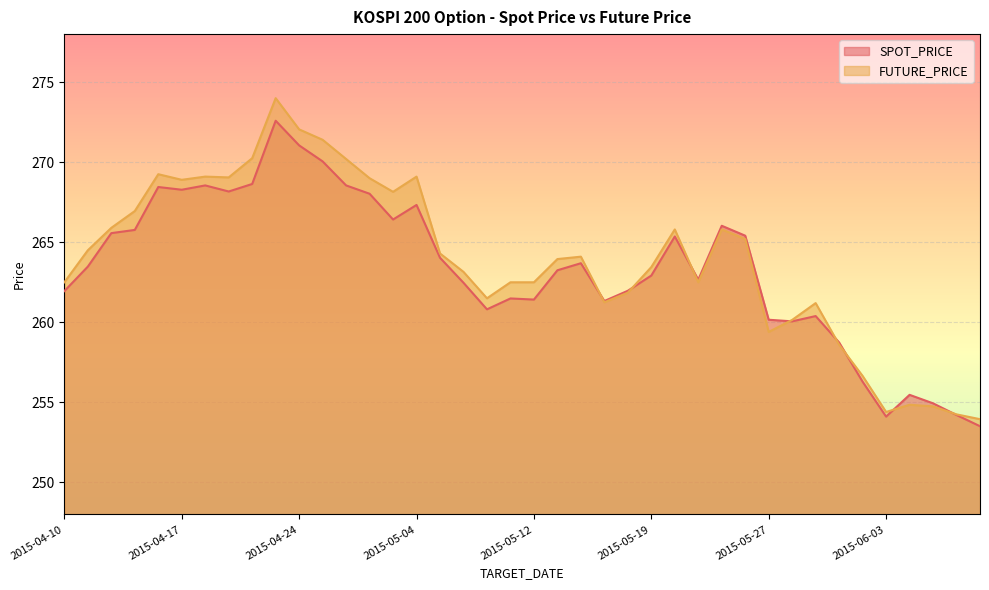

True or false: FUTURE_PRICE and SPOT_PRICE cross at least once.

True